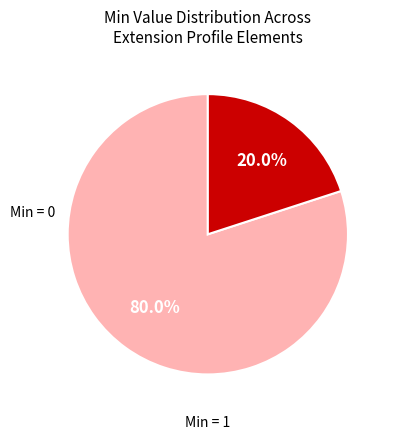

How many segments does this pie chart have?

2